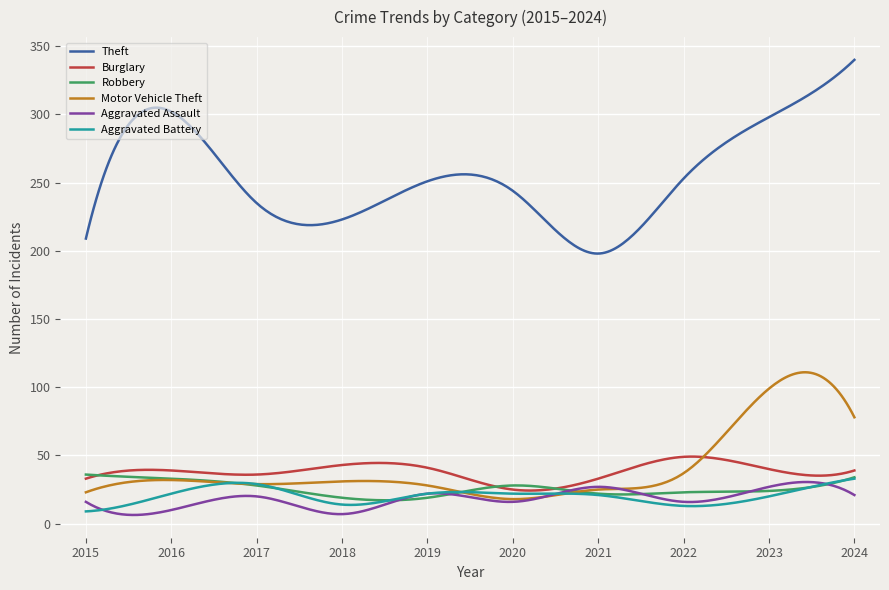

Which series has the largest range (max minus min)?

Theft